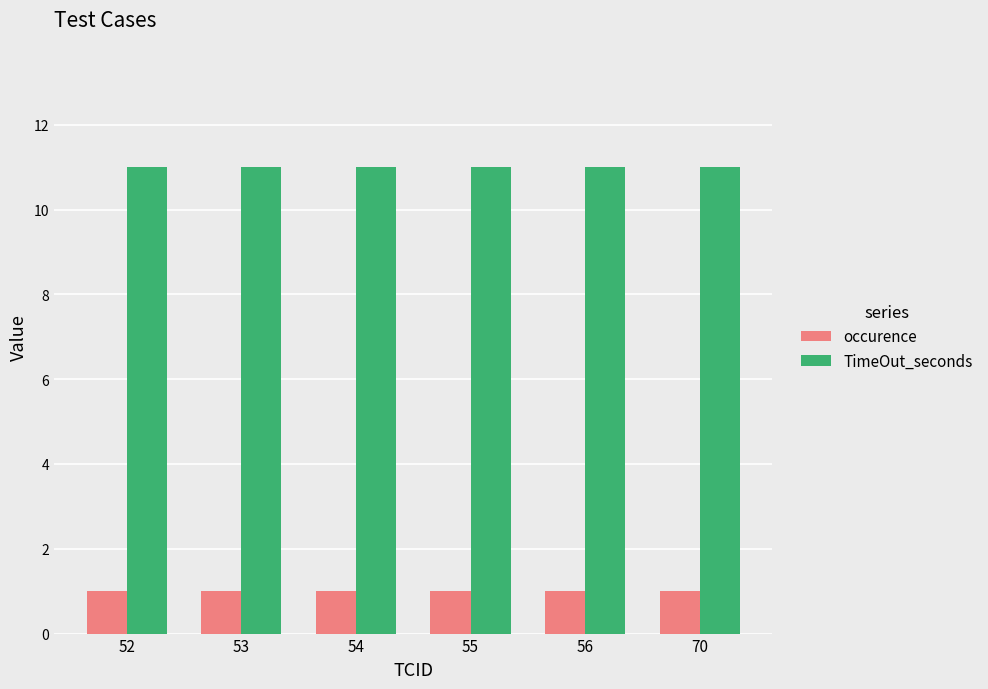

Is it true that TimeOut_seconds equals 19 at 52?

False